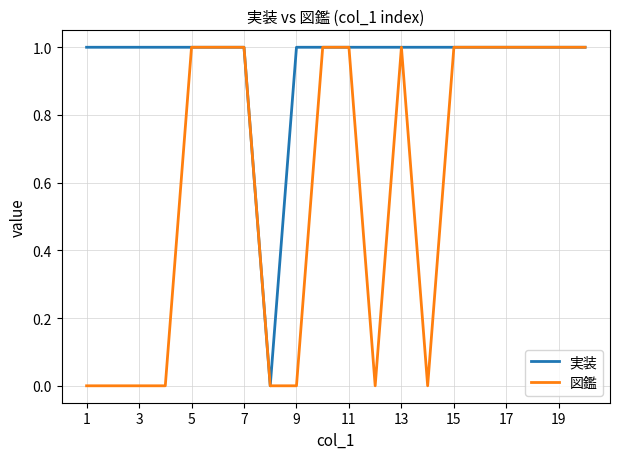

Is this an area chart (filled region under the line)?

No